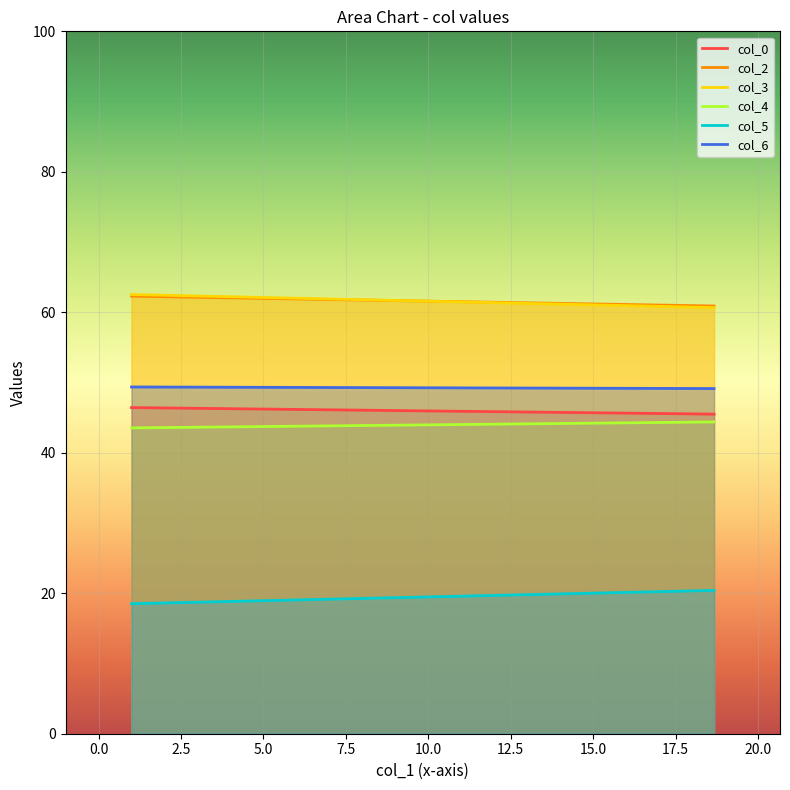

Which series has the largest total across all categories?

col_2